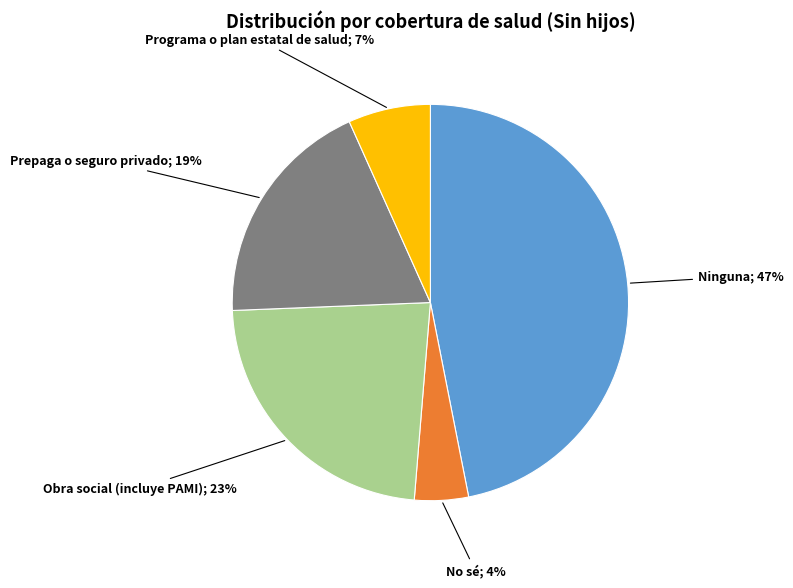

To the nearest percent, what is the average slice percentage?

20%